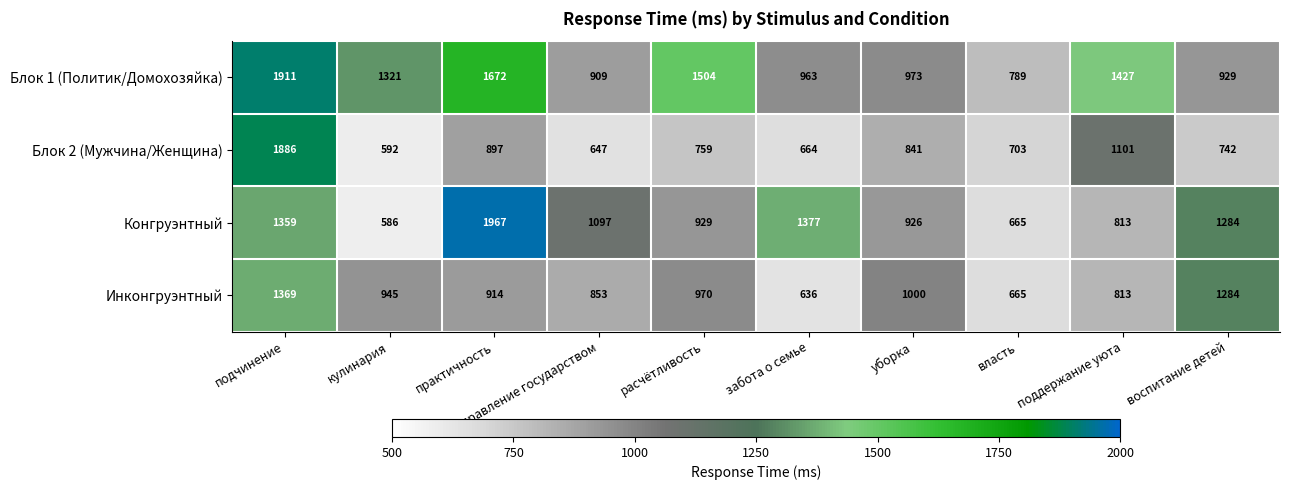

Is it true that Блок 1 (Политик/Домохозяйка) equals 625 at кулинария?

False